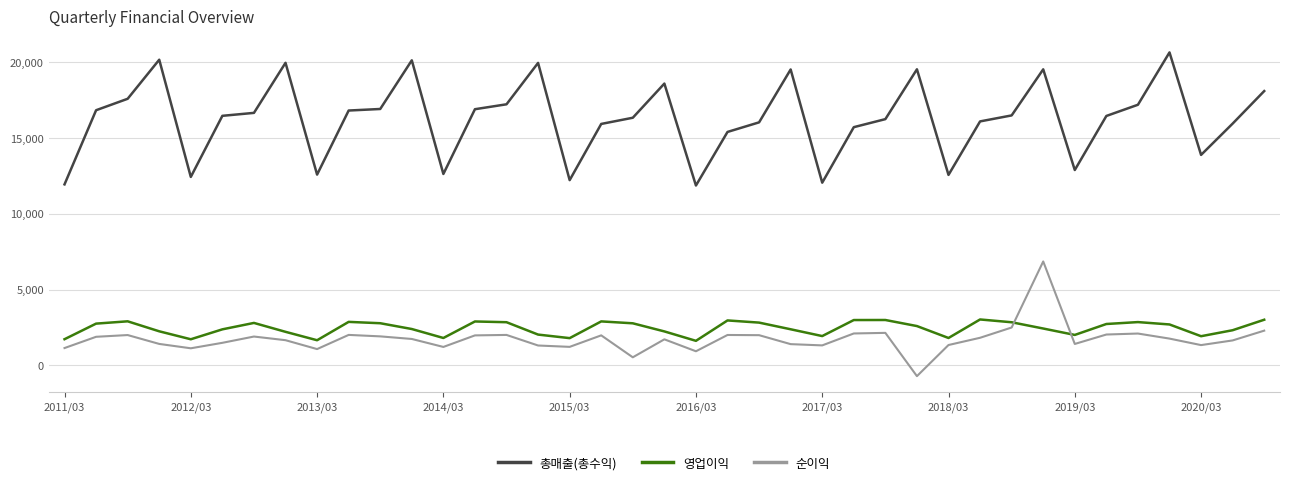

True or false: 영업이익 and 총매출(총수익) intersect in this chart.

False